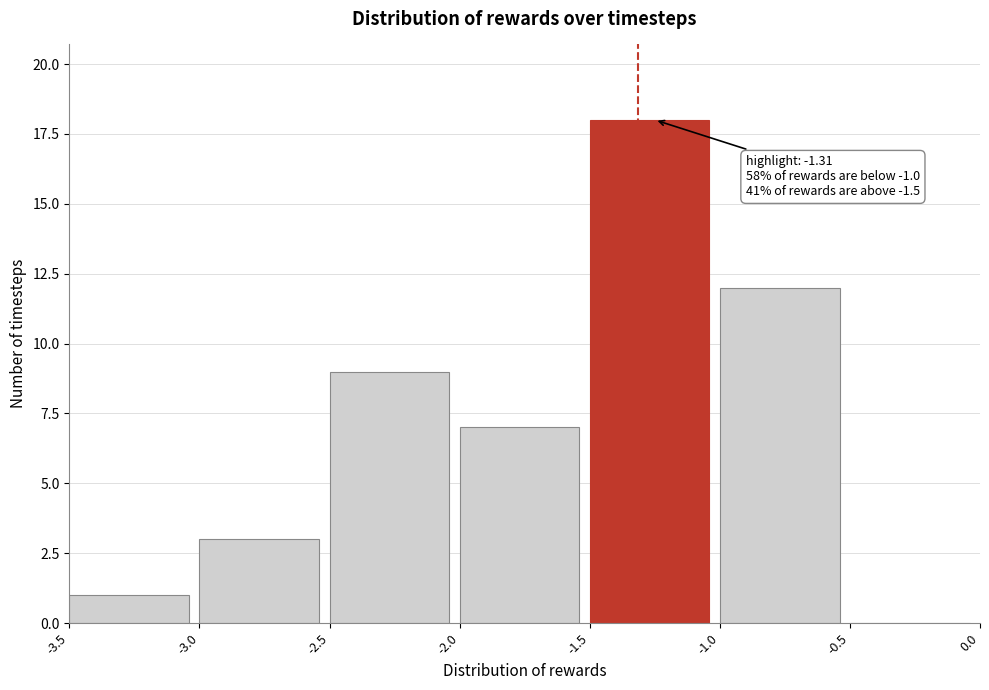

Over which range of the x-axis is the bar tallest?

-1.5 to -1.0